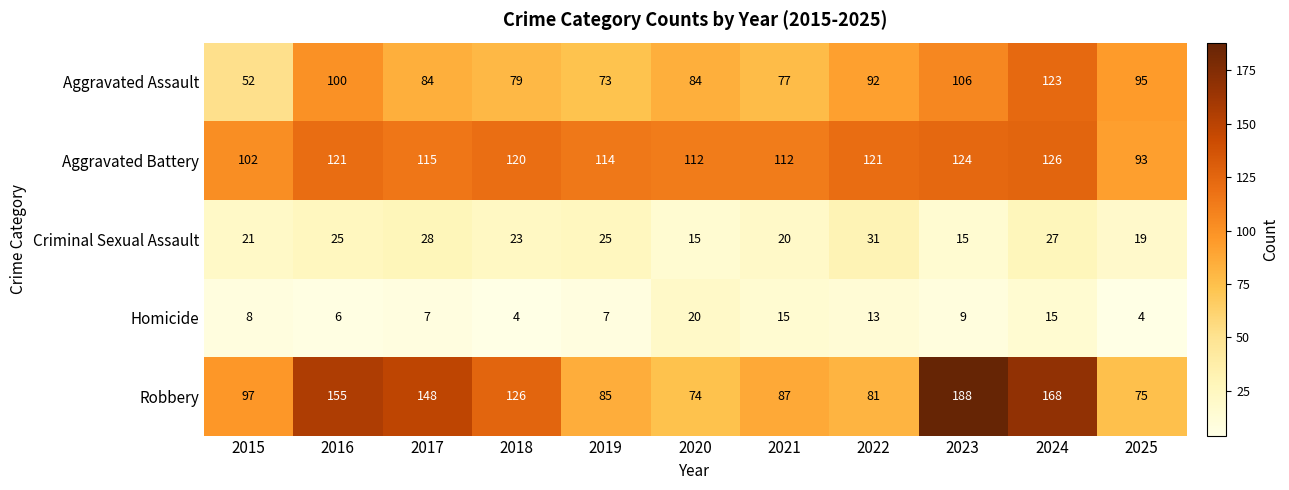

Between 2020 and 2022, which series saw the biggest shift?

Criminal Sexual Assault